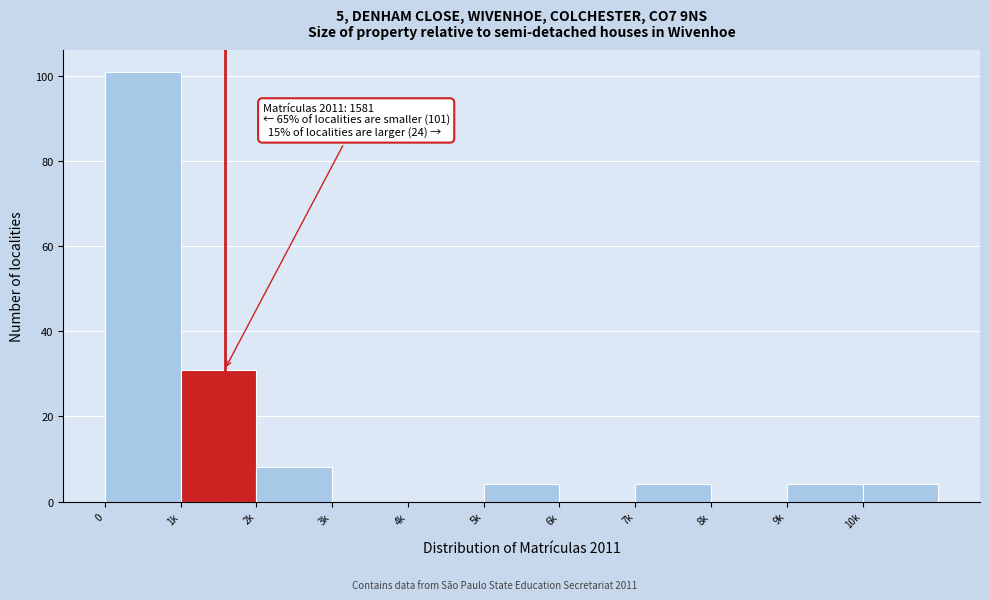

Reading left to right, extract all data points from this chart.

0=101	1k=31	2k=8	3k=0	4k=0	5k=4	6k=0	7k=4	8k=0	9k=4	10k=4